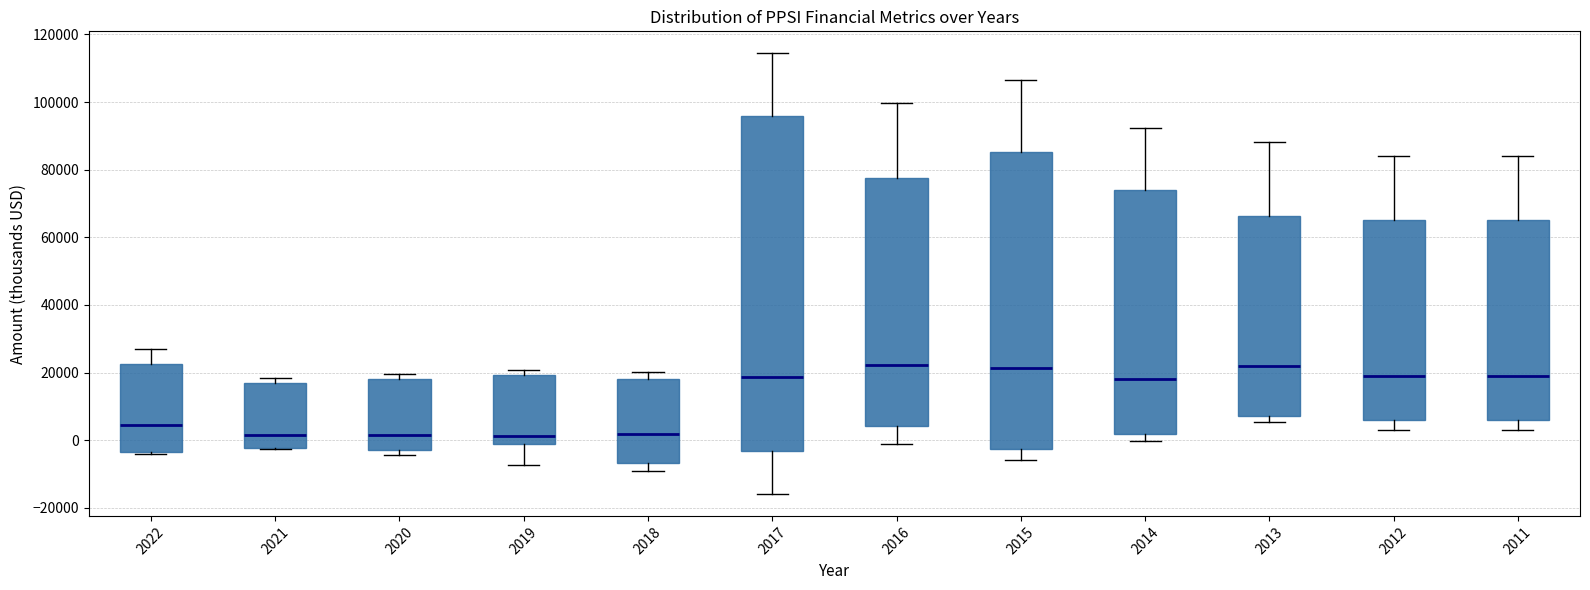

Reading left to right, read every box against the y-axis: the position of its median line, the range the box covers, and the ends of its whiskers. The values are not printed on the chart, so give them approximately, as read against the axis.

2022: median 4000, box -4000 to 22000, whiskers -4000 to 28000
2021: median 2000, box -2000 to 16000, whiskers -2000 to 18000
2020: median 2000, box -2000 to 18000, whiskers -4000 to 20000
2019: median 2000, box 0 to 20000, whiskers -8000 to 20000 (just above the box's upper edge)
2018: median 2000, box -6000 to 18000, whiskers -10000 to 20000
2017: median 18000, box -4000 to 96000, whiskers -16000 to 114000
2016: median 22000, box 4000 to 78000, whiskers -2000 to 100000
2015: median 22000, box -2000 to 86000, whiskers -6000 to 106000
2014: median 18000, box 2000 to 74000, whiskers 0 to 92000
2013: median 22000, box 8000 to 66000, whiskers 6000 to 88000
2012: median 18000, box 6000 to 66000, whiskers 4000 to 84000
2011: median 18000, box 6000 to 66000, whiskers 4000 to 84000